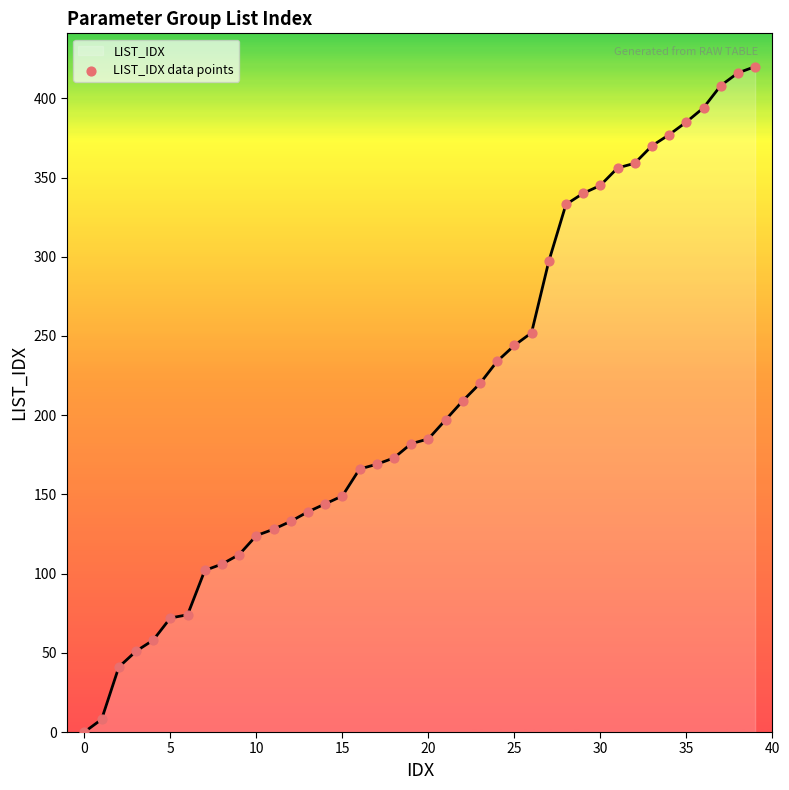

What is the maximum value shown in the chart?

420